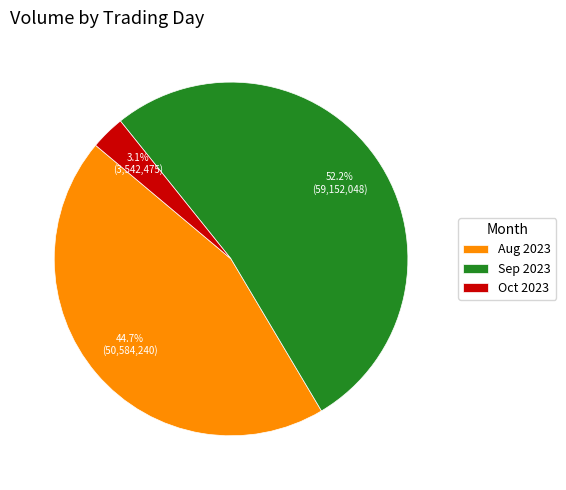

Which slice is the smallest?

Oct 2023